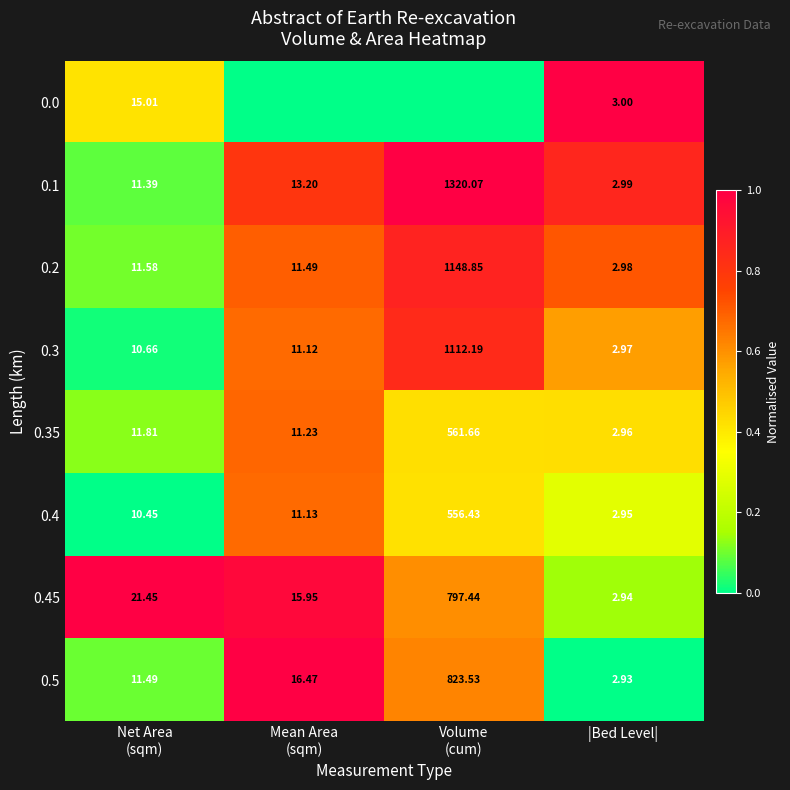

Is the value of 0.4 at |Bed Level| greater than the value of 0.1 at |Bed Level|?

No